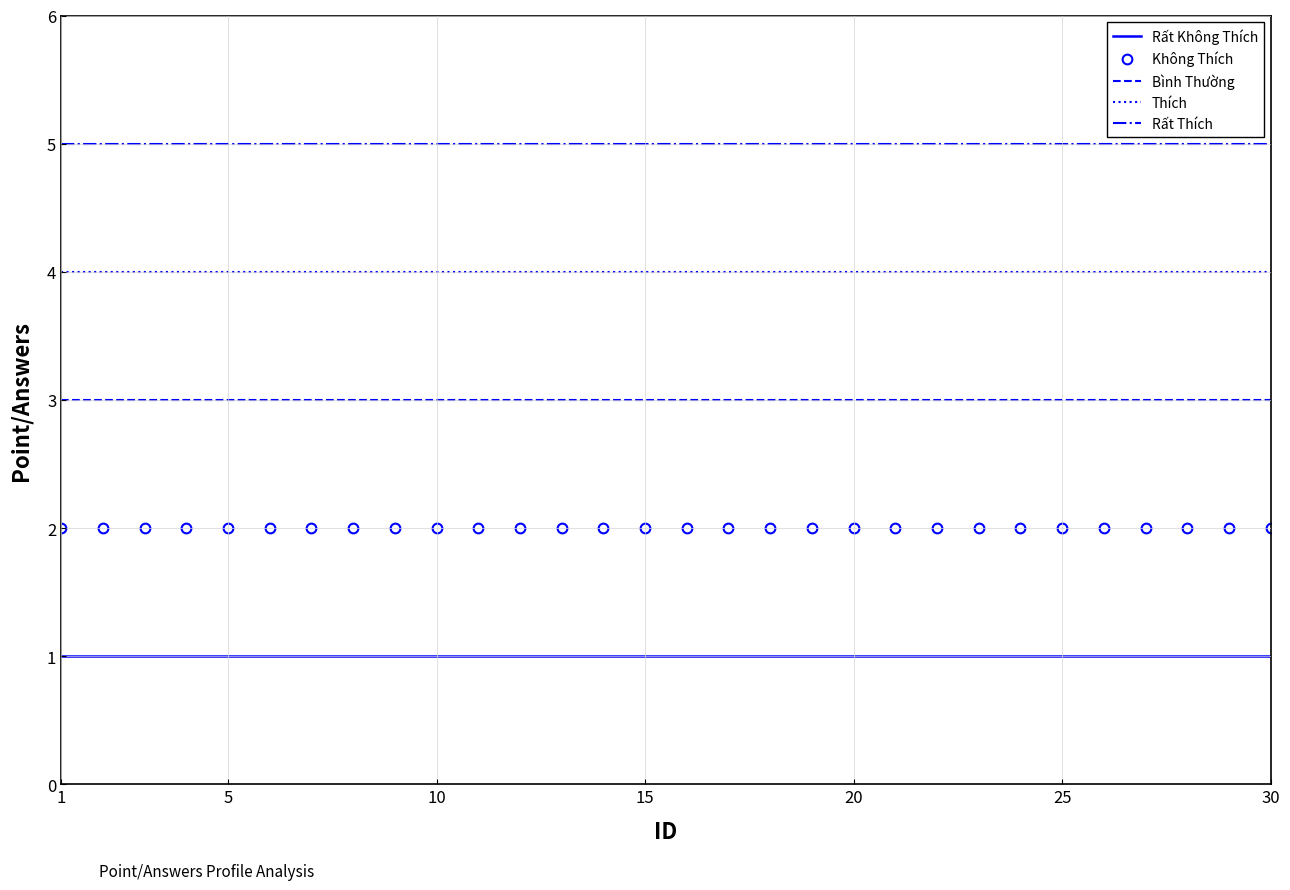

True or false: Không Thích and Thích cross at least once.

False